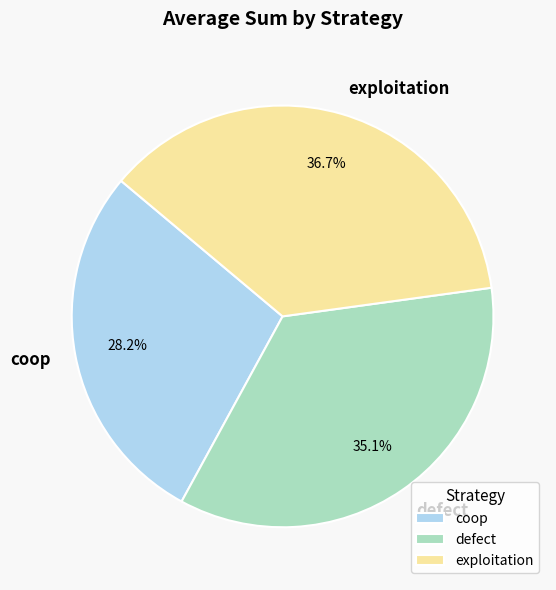

The defect slice represents 41% of the pie. True or false?

False